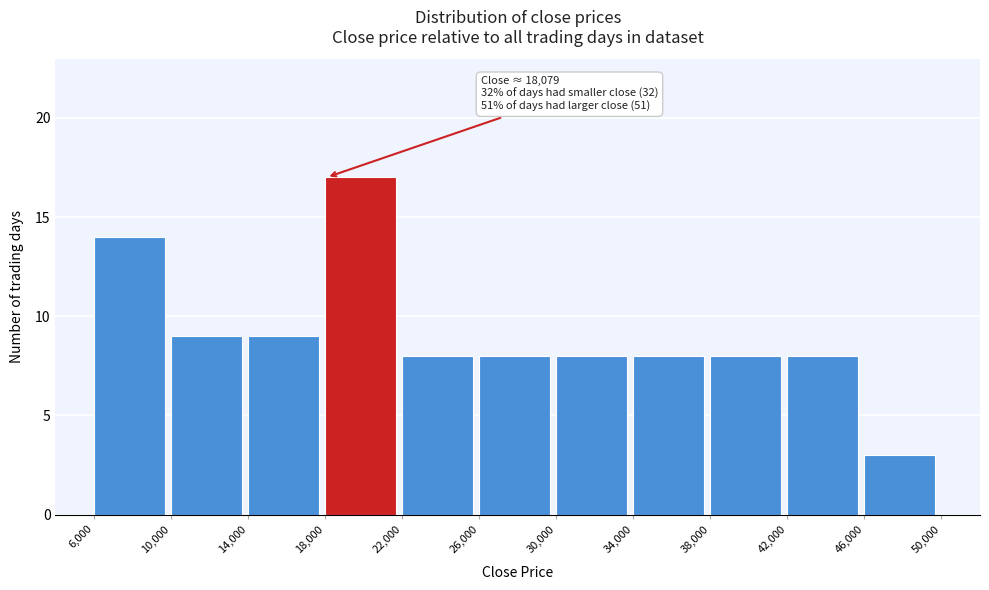

Over which range of the x-axis is the bar tallest?

18,000 to 22,000